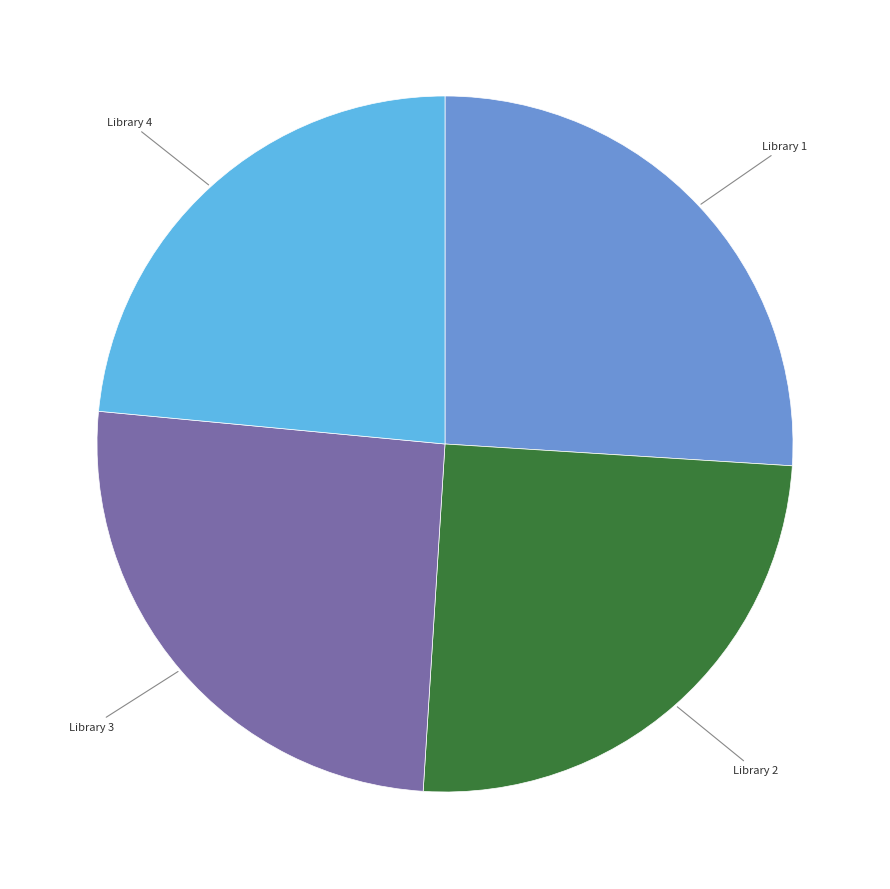

Does any single category account for the majority?

No